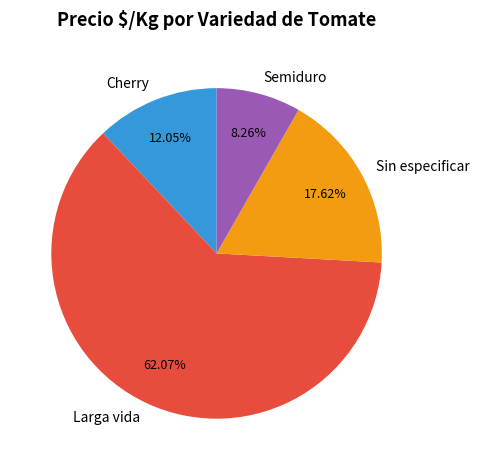

Do Larga vida and Sin especificar together represent more than half of the pie?

Yes